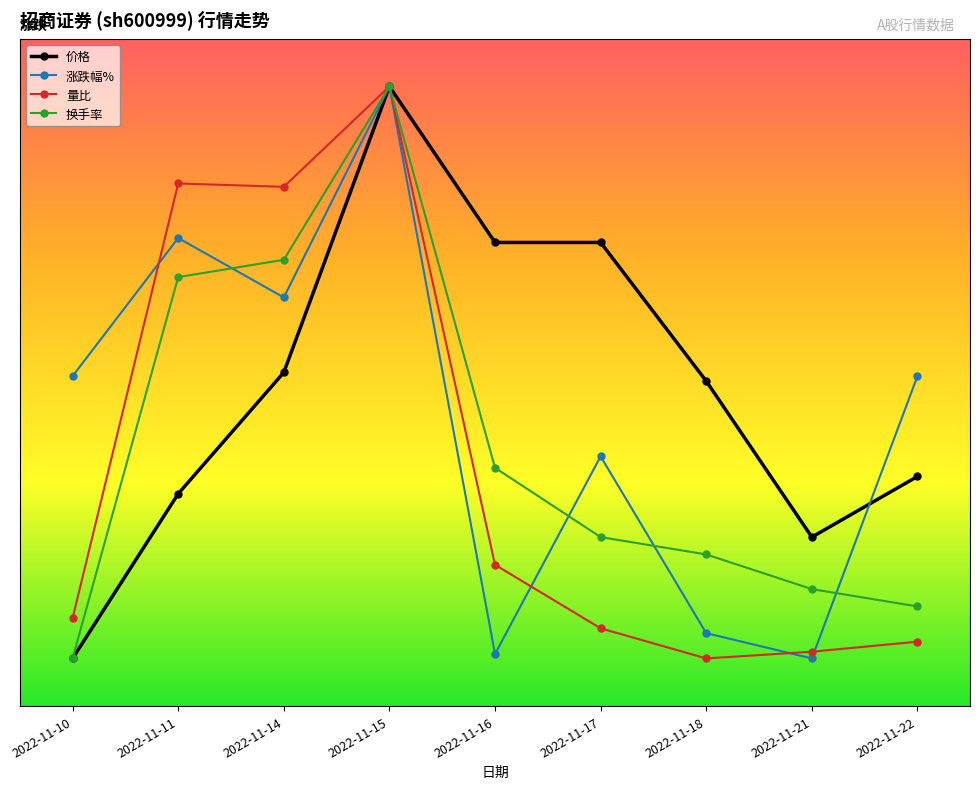

Is this an area chart (filled region under the line)?

No